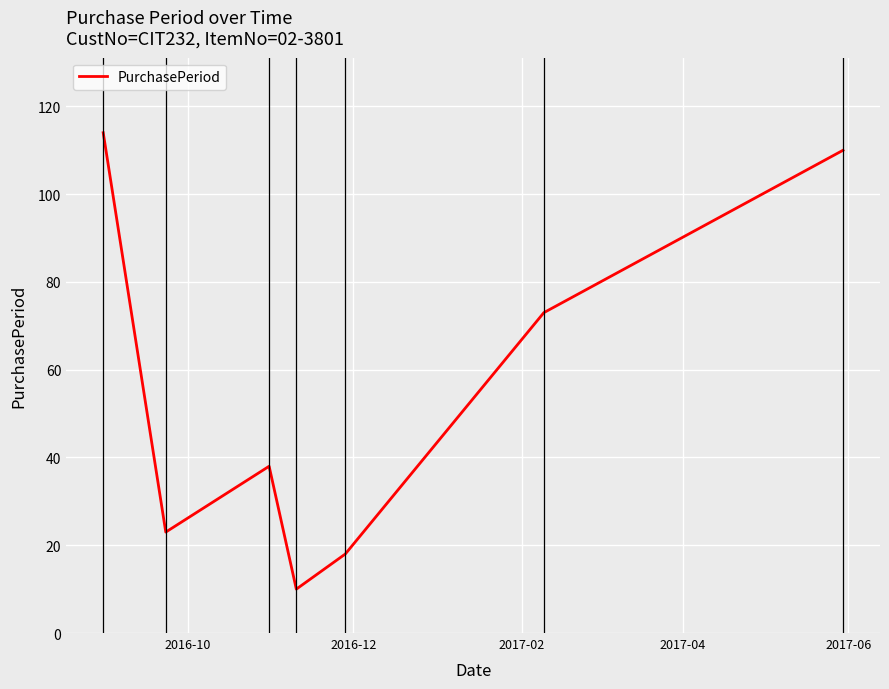

True or false: the data has more than 2 interior local peaks.

False